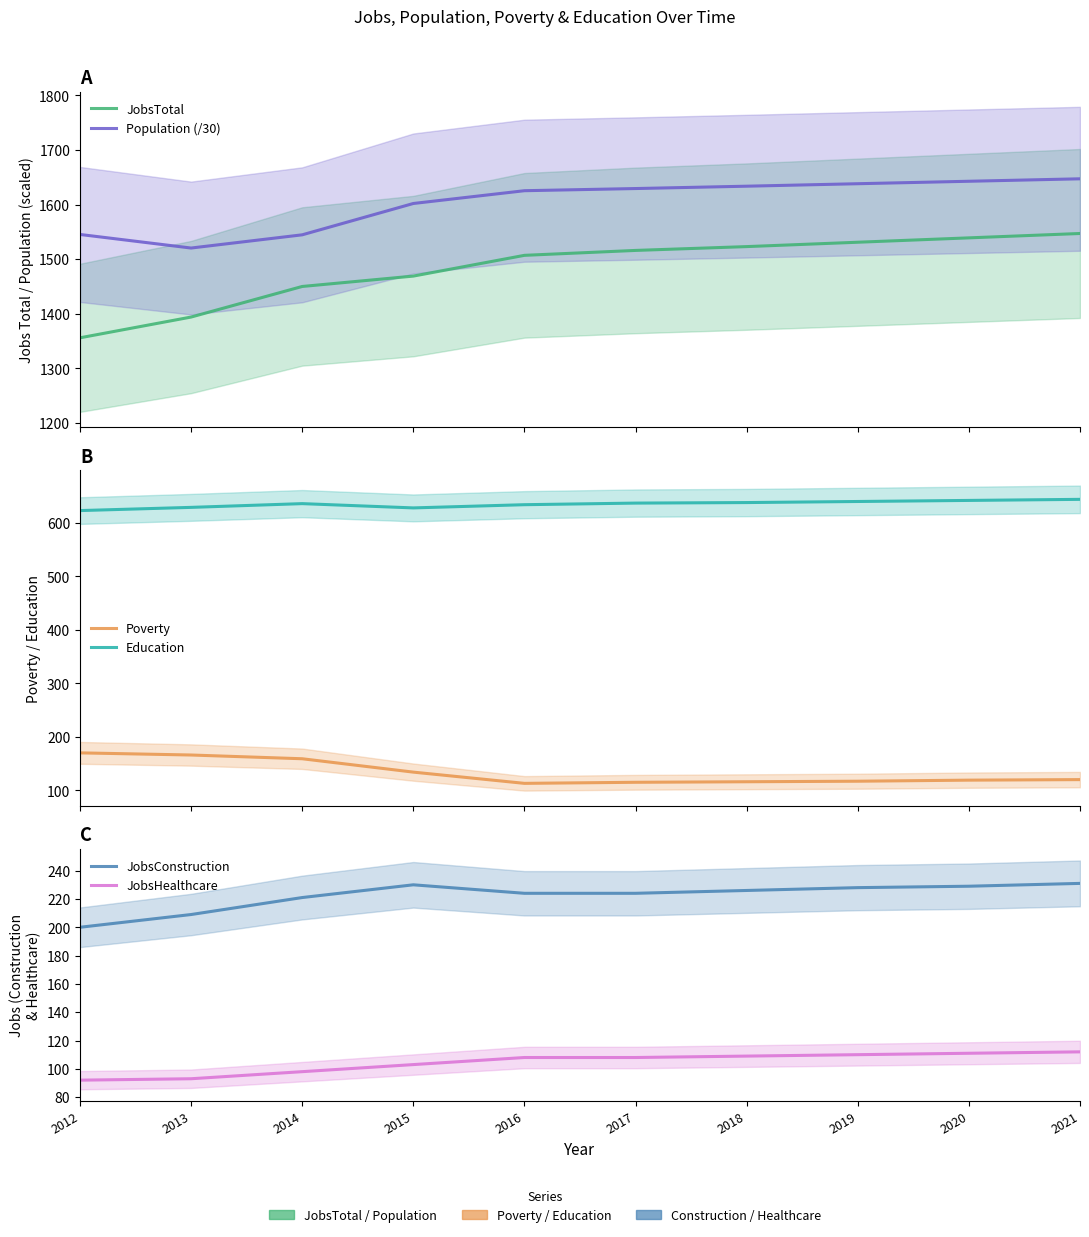

True or false: Poverty has more than 0 points higher than both neighbors.

False